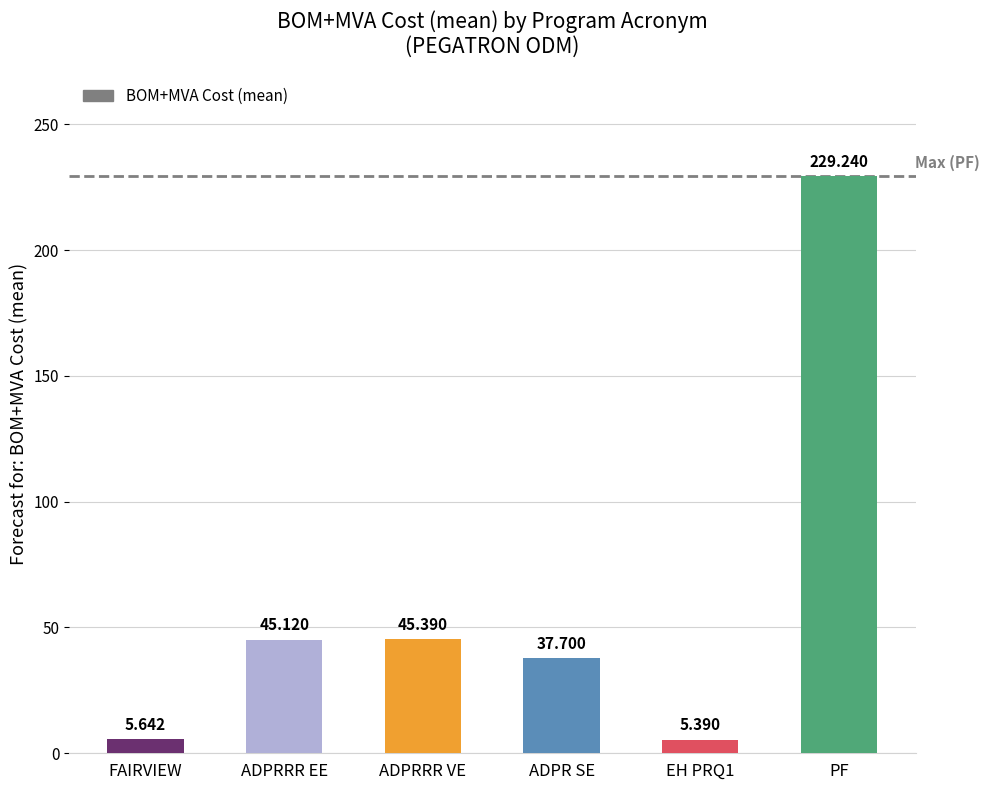

Where is the data nearest to the value 117?

ADPRRR VE